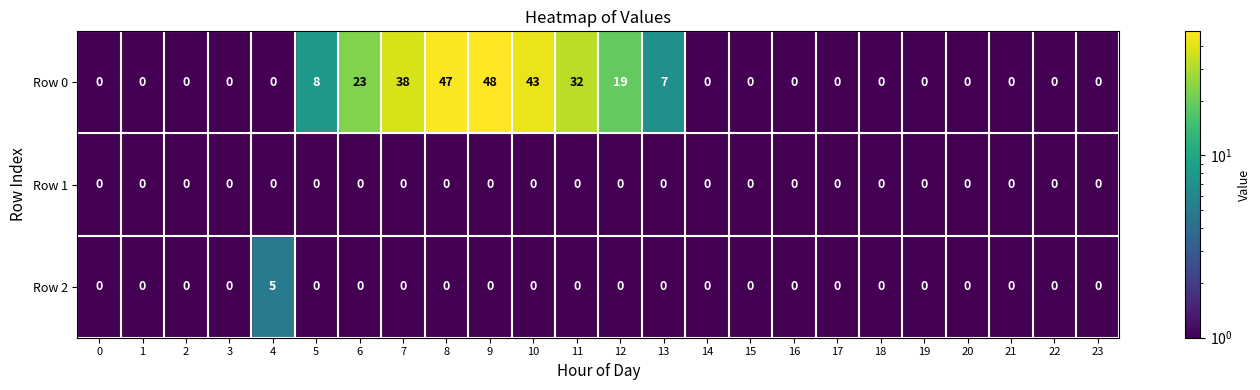

How many categories are shown in the chart?

24